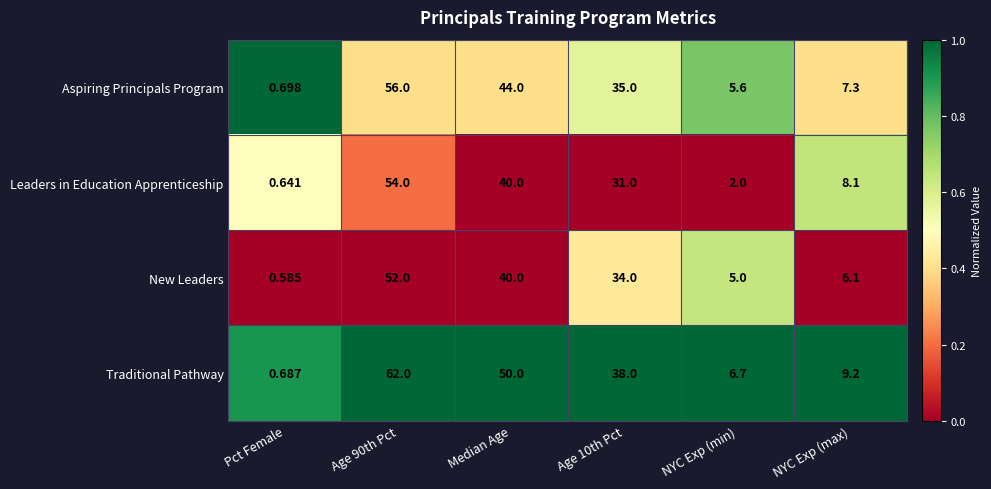

Which series has the largest total across all categories?

Traditional Pathway